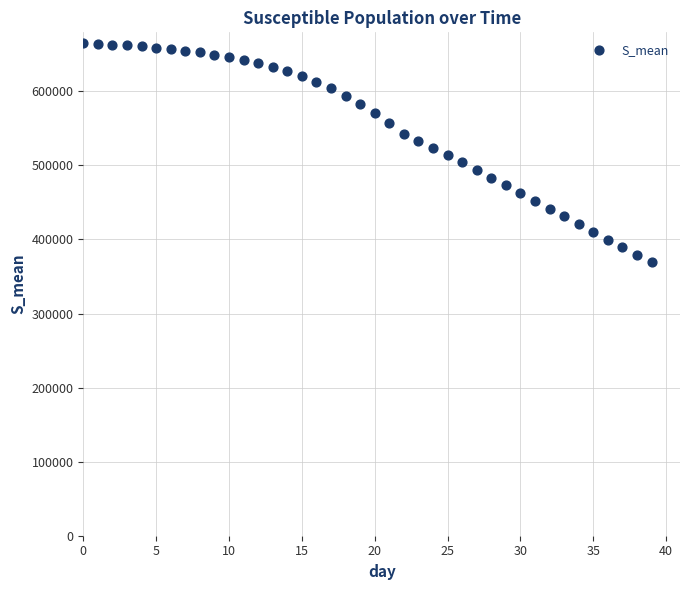

What is the range of Y values (max minus min)?

295730.3